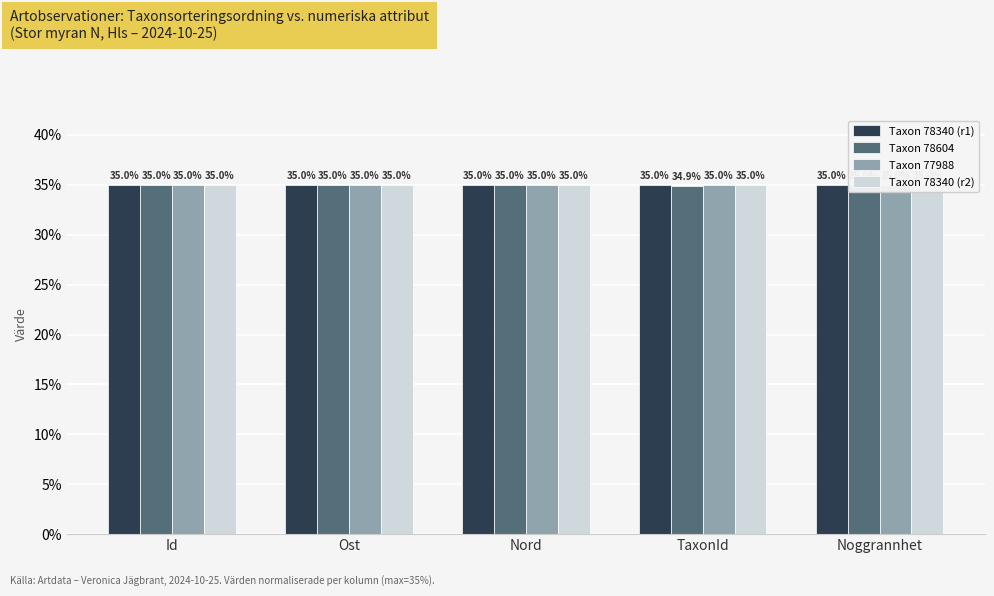

What value does the Taxon 78340 (r2) series have at Id?

35.0